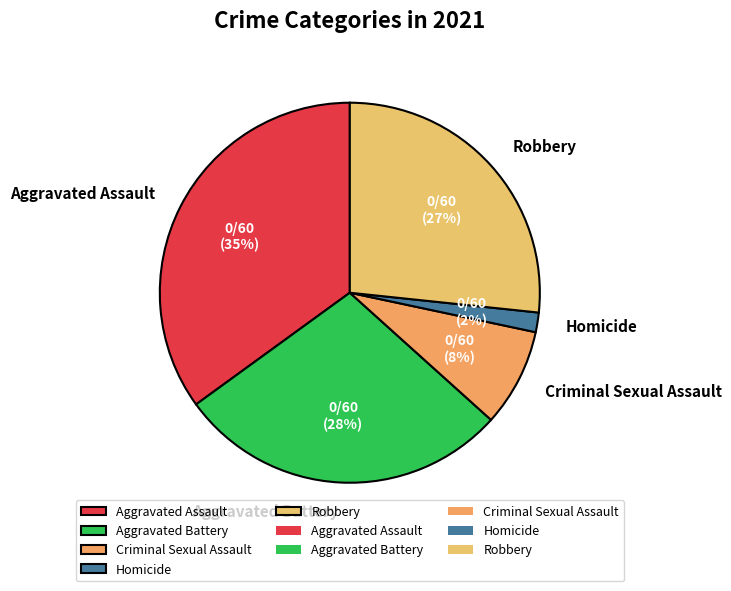

Is there a majority slice in this chart?

No